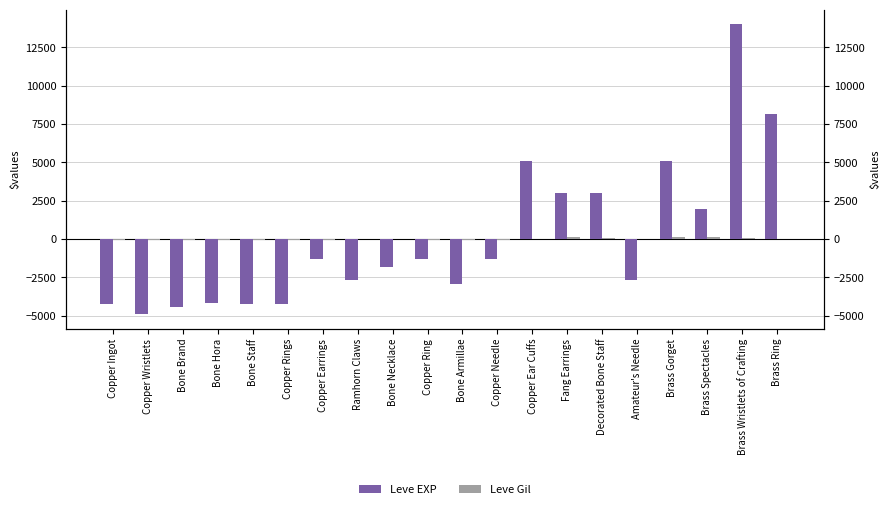

What is the value of the Leve Gil bar at the 17th from the left?

120.7